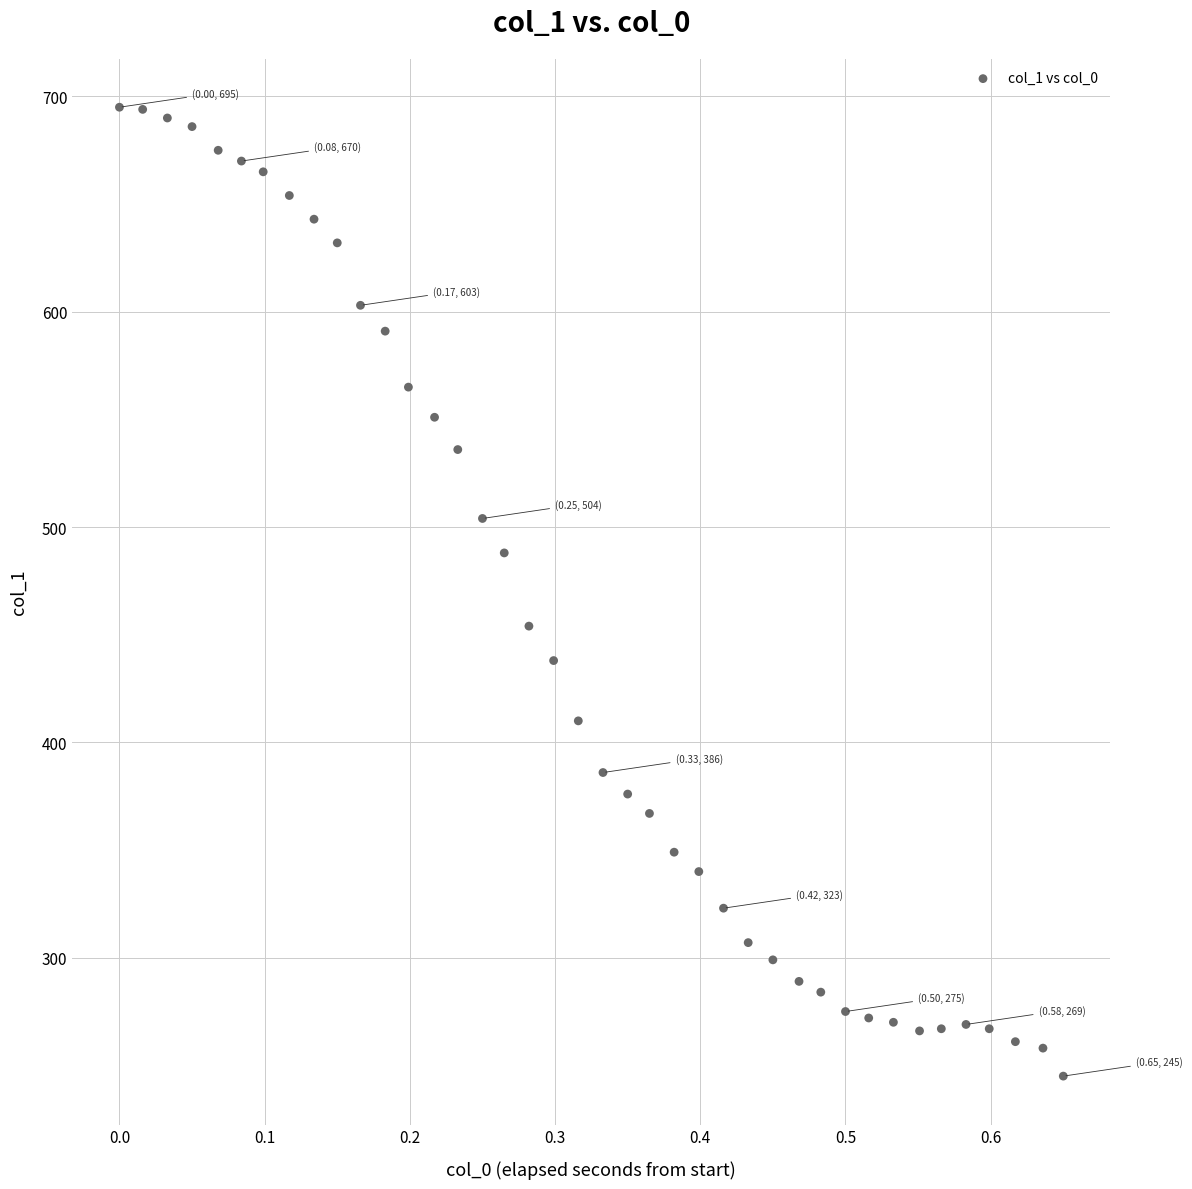

What is the range of Y values (max minus min)?

450